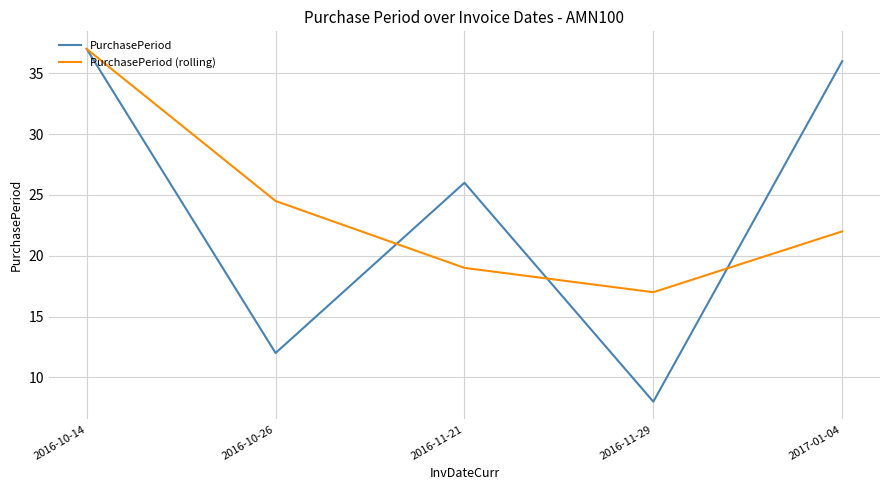

True or false: PurchasePeriod and PurchasePeriod (rolling) intersect in this chart.

True